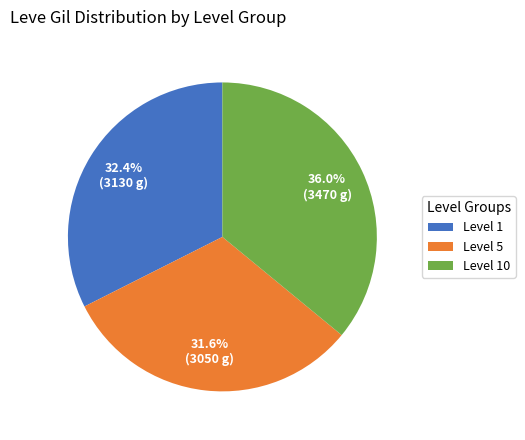

What is the largest slice in the pie chart?

Level 10